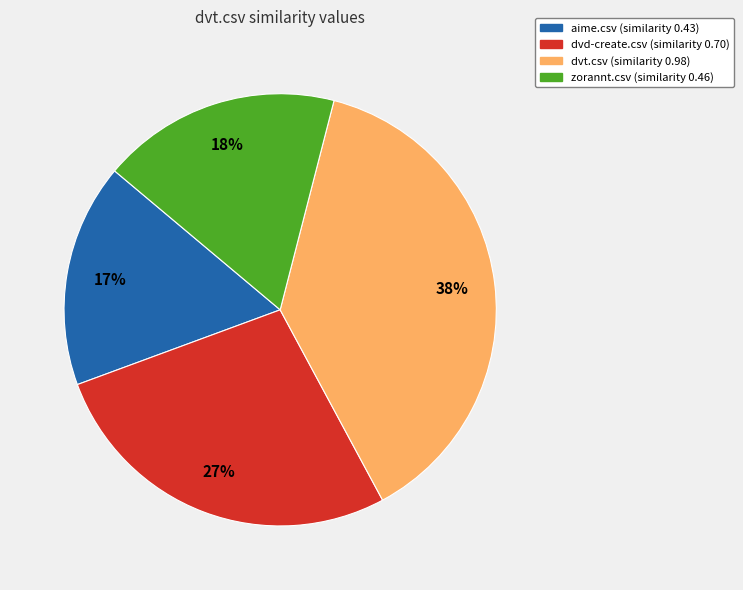

Is there a majority slice in this chart?

No